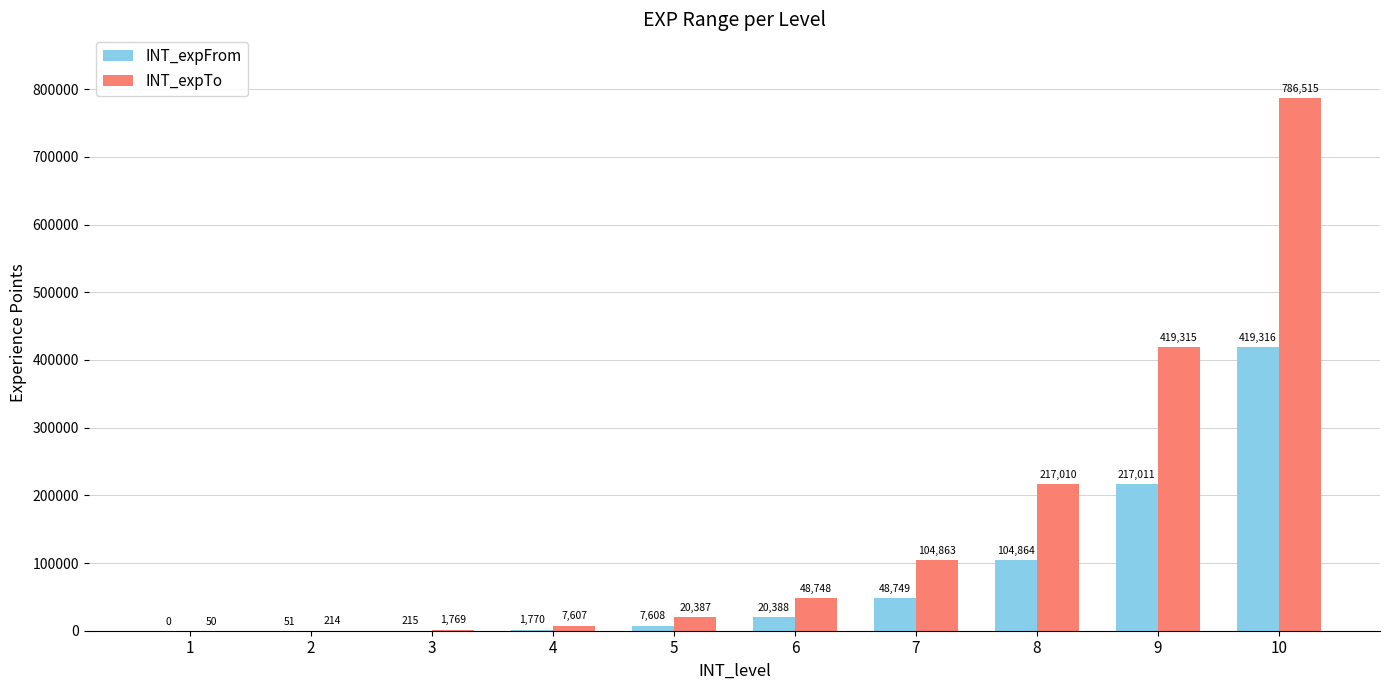

Is it true that INT_expTo equals 1769 at 3?

True